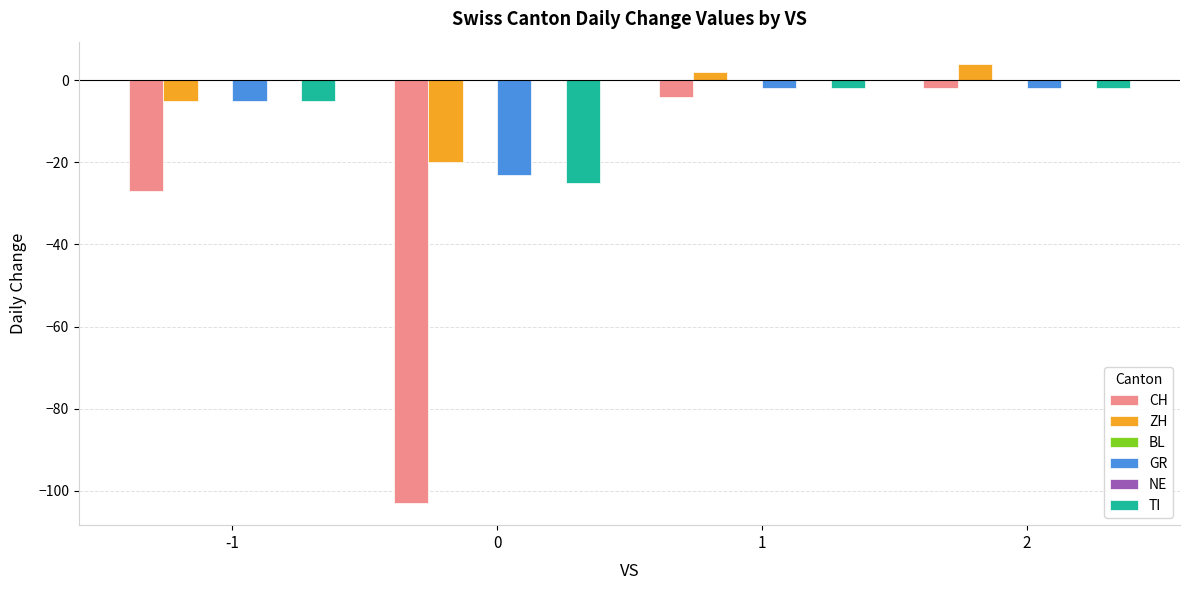

What is the maximum value for CH?

-2